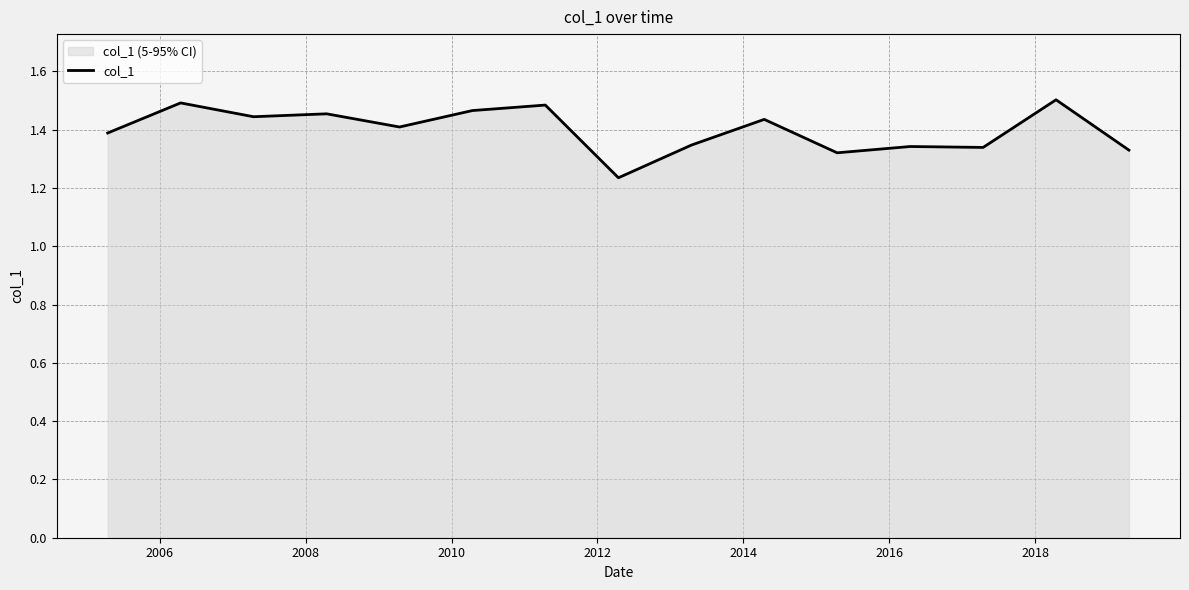

Does the chart display data point markers on the line(s)?

No